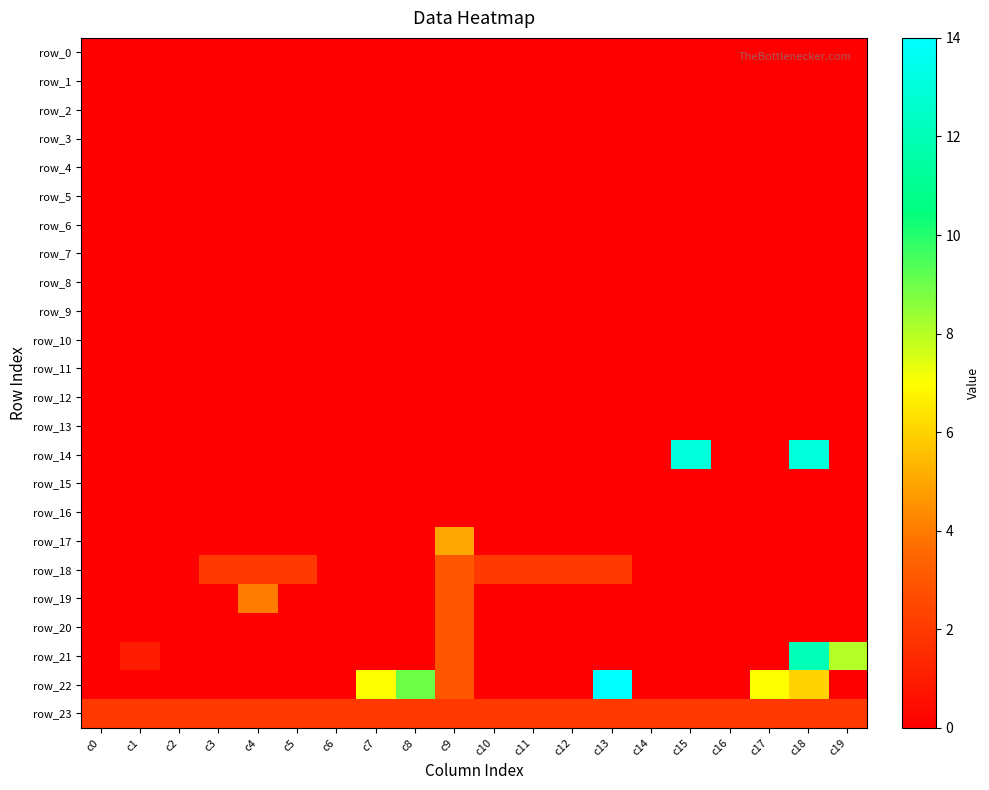

List the series in order of their peak value, highest first.

row_22, row_14, row_21, row_17, row_19, row_18, row_20, row_23, row_0, row_1, row_2, row_3, row_4, row_5, row_6, row_7, row_8, row_9, row_10, row_11, row_12, row_13, row_15, row_16